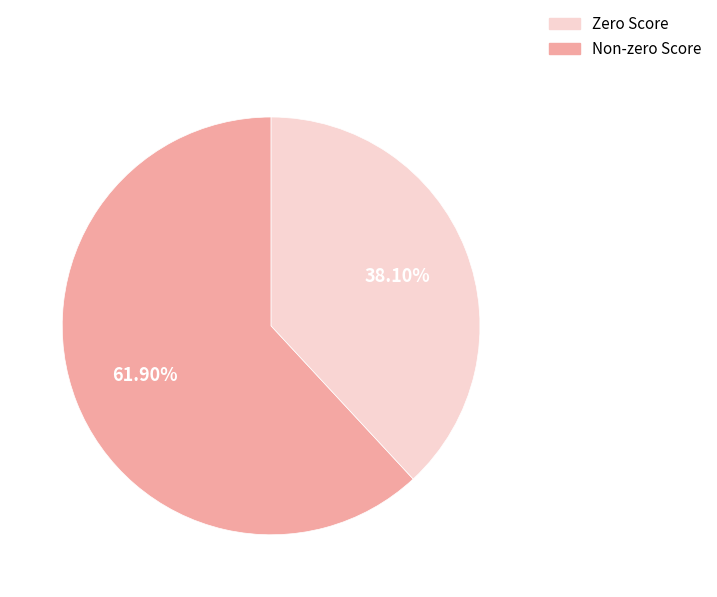

Is there any slice that represents more than half of the pie?

Yes